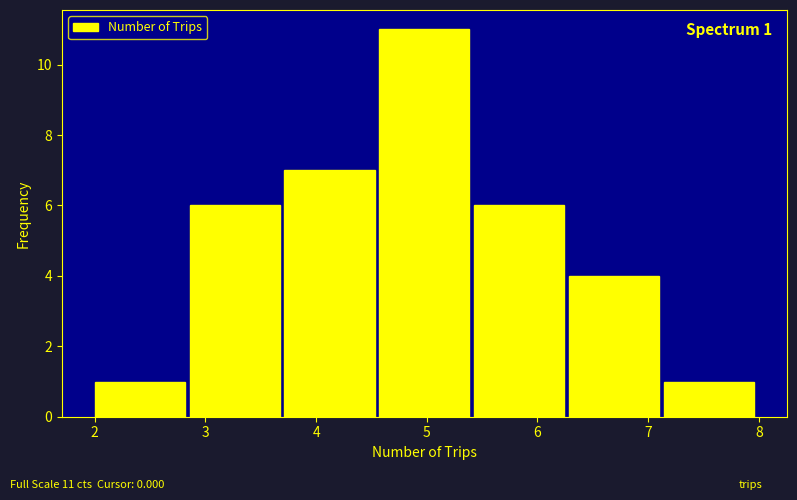

Over which range of the x-axis is the bar tallest?

4.6 to 5.4